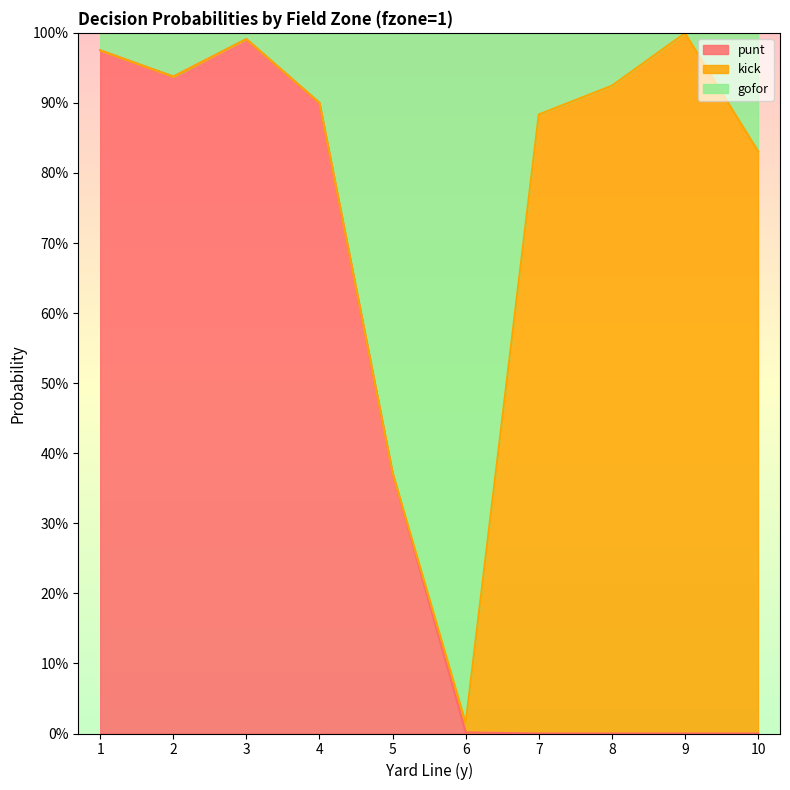

At which category is the sum across all series the highest?

3